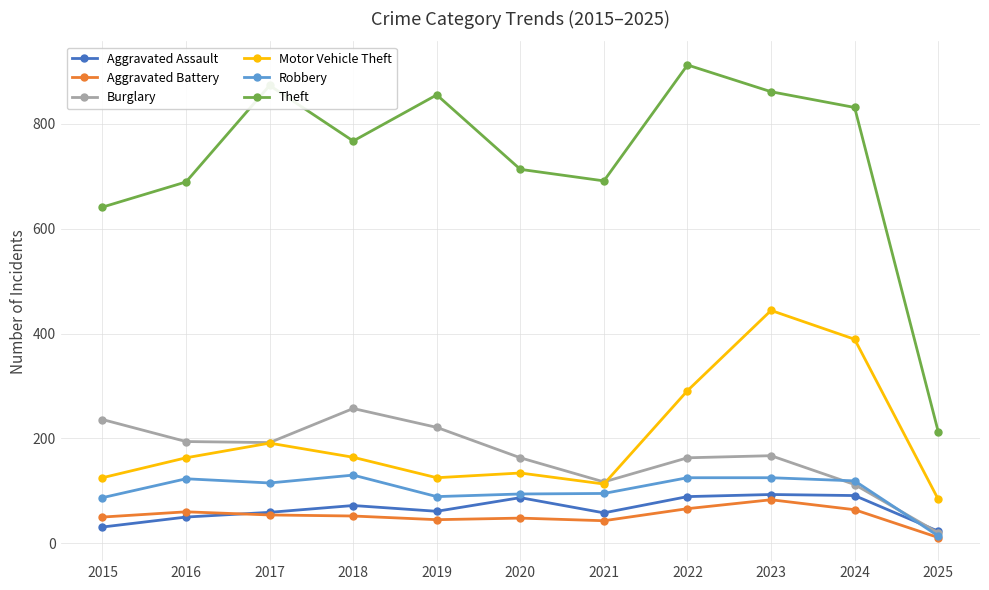

How many distinct data groups are displayed?

6